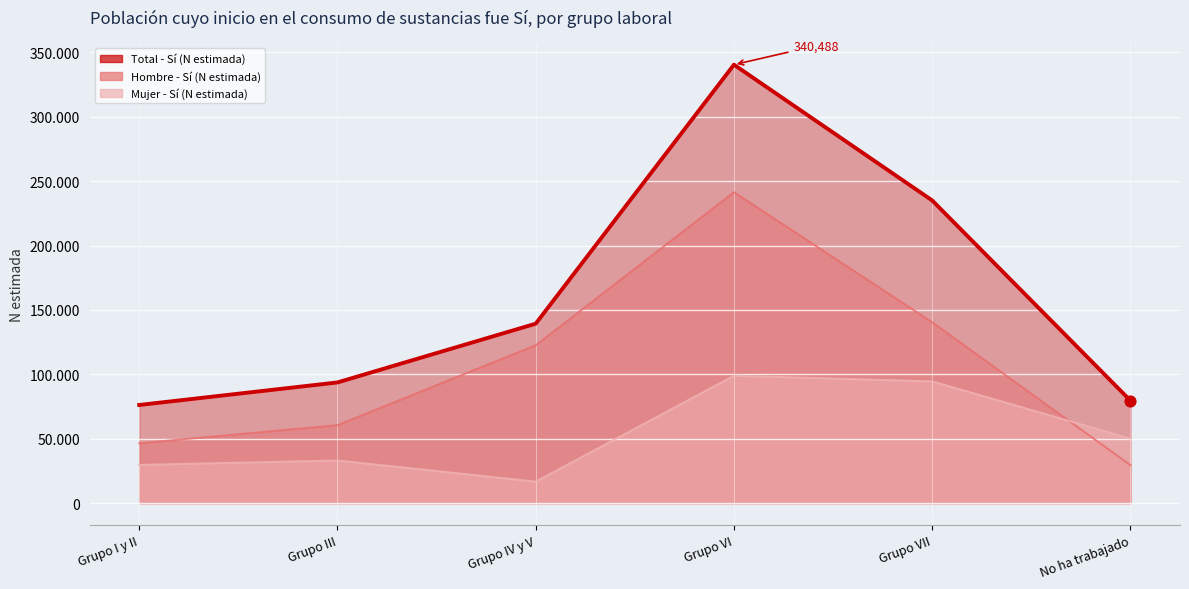

What are all the series names shown in the legend?

Hombre - Sí (N estimada), Mujer - Sí (N estimada), Total - Sí (N estimada)